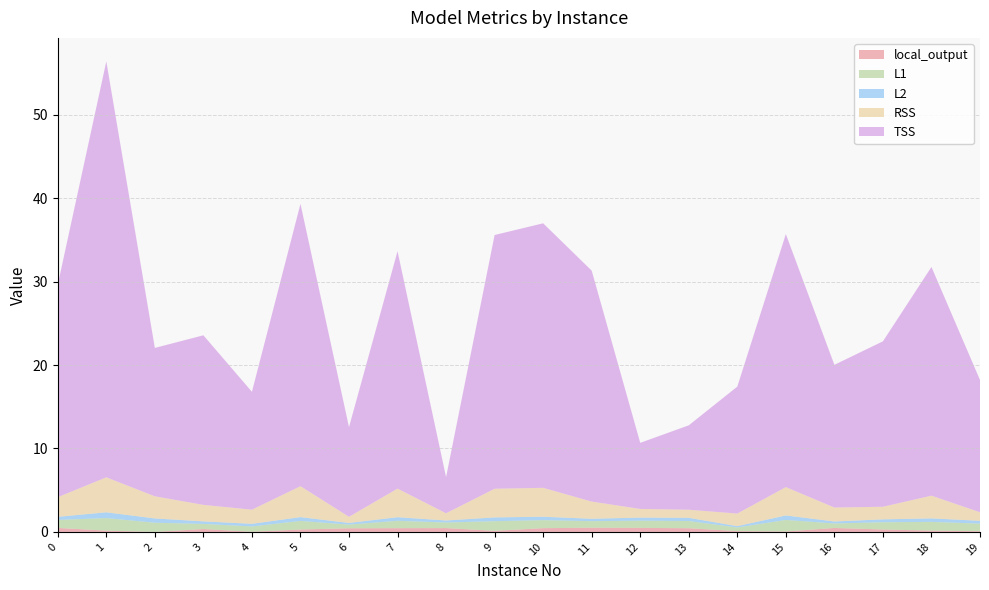

Reading left to right, what are all the values shown in this chart?

local_output: 0=0.5	1=0.2	2=0.0	3=0.3	4=0.0	5=0.3	6=0.4	7=0.4	8=0.5	9=0.1	10=0.4	11=0.5	12=0.5	13=0.4	14=0.1	15=0.1	16=0.5	17=0.3	18=0.2	19=0.1
L1: 0=1.0	1=1.5	2=1.1	3=0.6	4=0.6	5=1.0	6=0.4	7=0.9	8=0.7	9=1.2	10=1.0	11=0.8	12=0.9	13=0.9	14=0.4	15=1.4	16=0.5	17=0.9	18=1.0	19=0.9
L2: 0=0.4	1=0.7	2=0.5	3=0.3	4=0.3	5=0.5	6=0.2	7=0.4	8=0.2	9=0.5	10=0.4	11=0.3	12=0.4	13=0.4	14=0.2	15=0.5	16=0.2	17=0.3	18=0.4	19=0.3
RSS: 0=2.4	1=4.2	2=2.7	3=2.0	4=1.7	5=3.7	6=0.7	7=3.4	8=0.9	9=3.4	10=3.5	11=2.1	12=1.0	13=1.0	14=1.5	15=3.4	16=1.7	17=1.5	18=2.7	19=1.0
TSS: 0=25.5	1=49.9	2=17.8	3=20.3	4=14.1	5=33.8	6=10.8	7=28.5	8=4.3	9=30.4	10=31.7	11=27.7	12=7.9	13=10.1	14=15.2	15=30.3	16=17.1	17=19.8	18=27.4	19=15.9